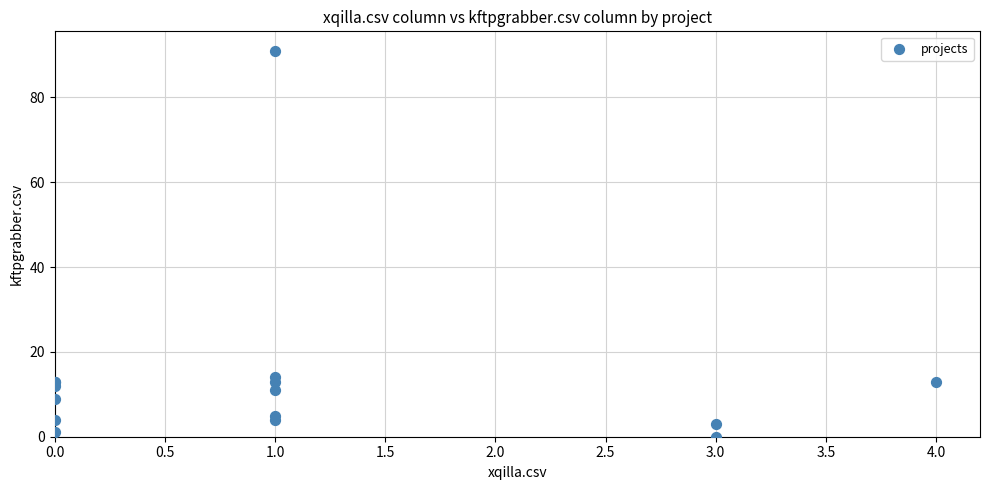

What Y value in the scatter plot is closest to 45?

14